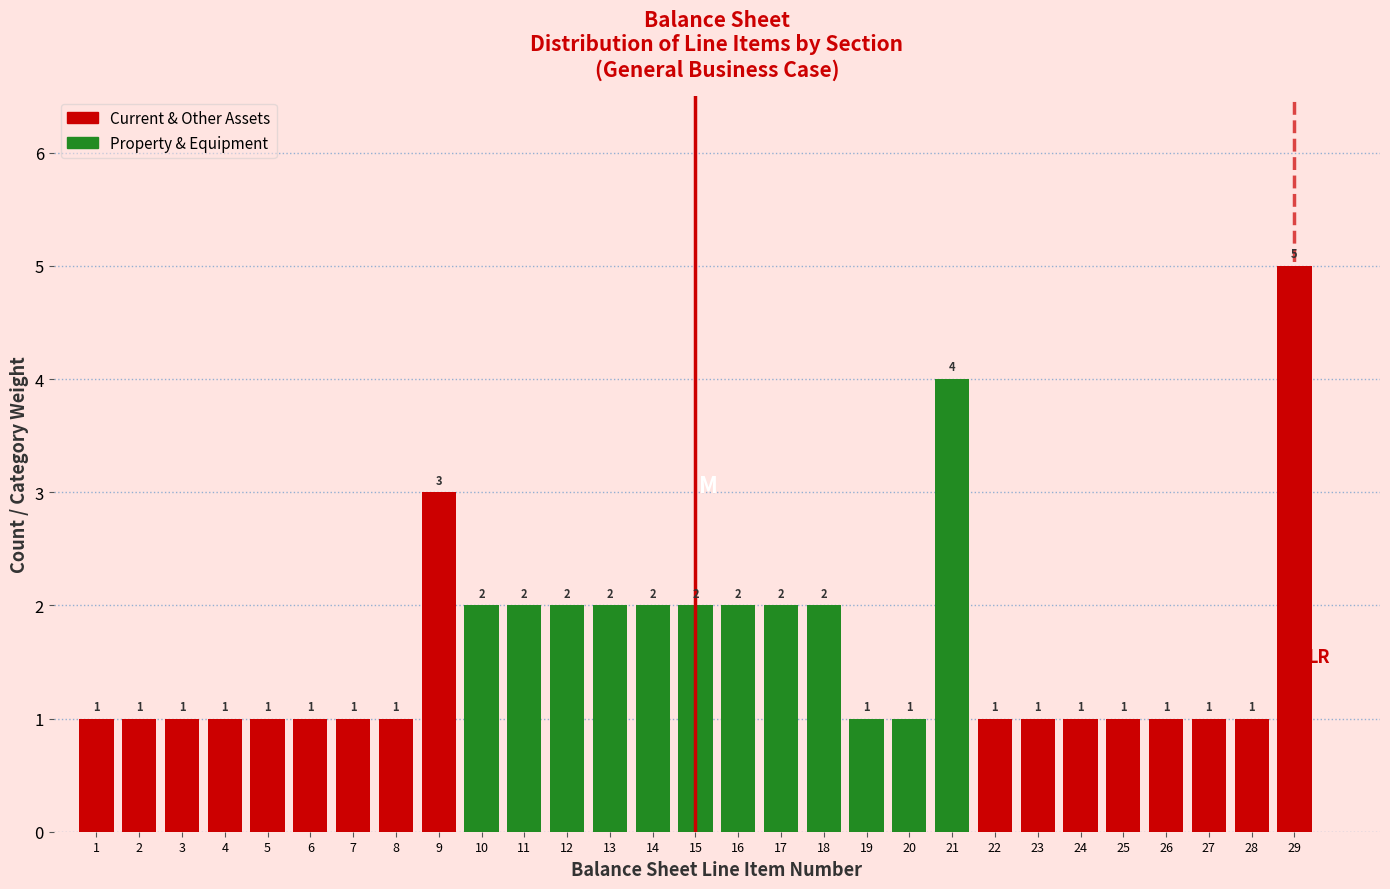

Reading left to right, transcribe all the data shown in this chart.

1	1	1	1	1	1	1	1	3	2	2	2	2	2	2	2	2	2	1	1	4	1	1	1	1	1	1	1	5